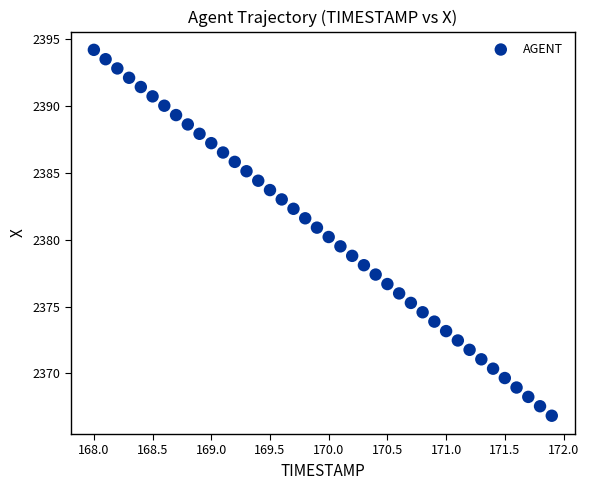

What is the range of X values (max minus min)?

3.9